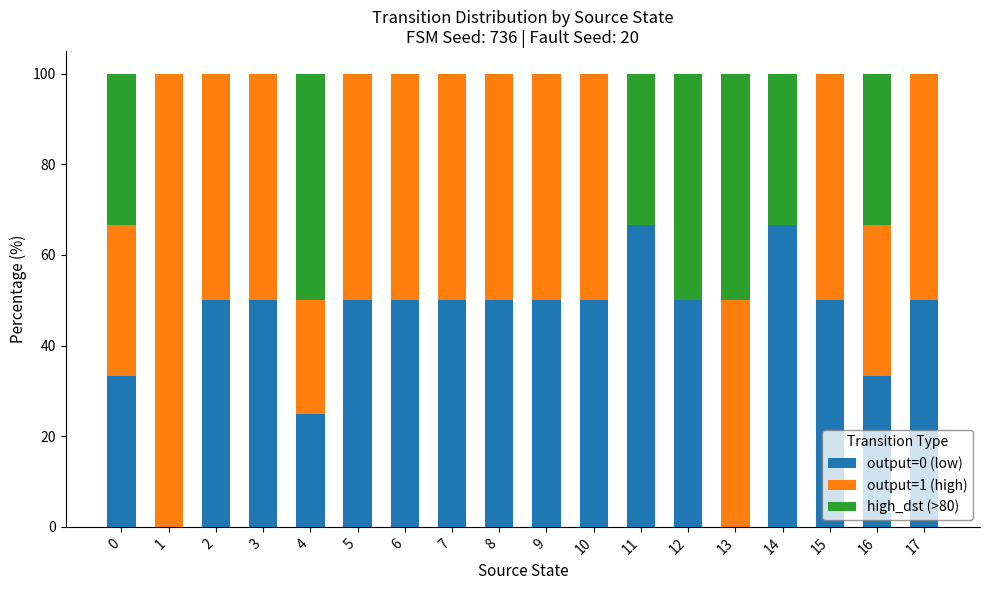

What is the highest value of the output=0 (low) series?

66.7